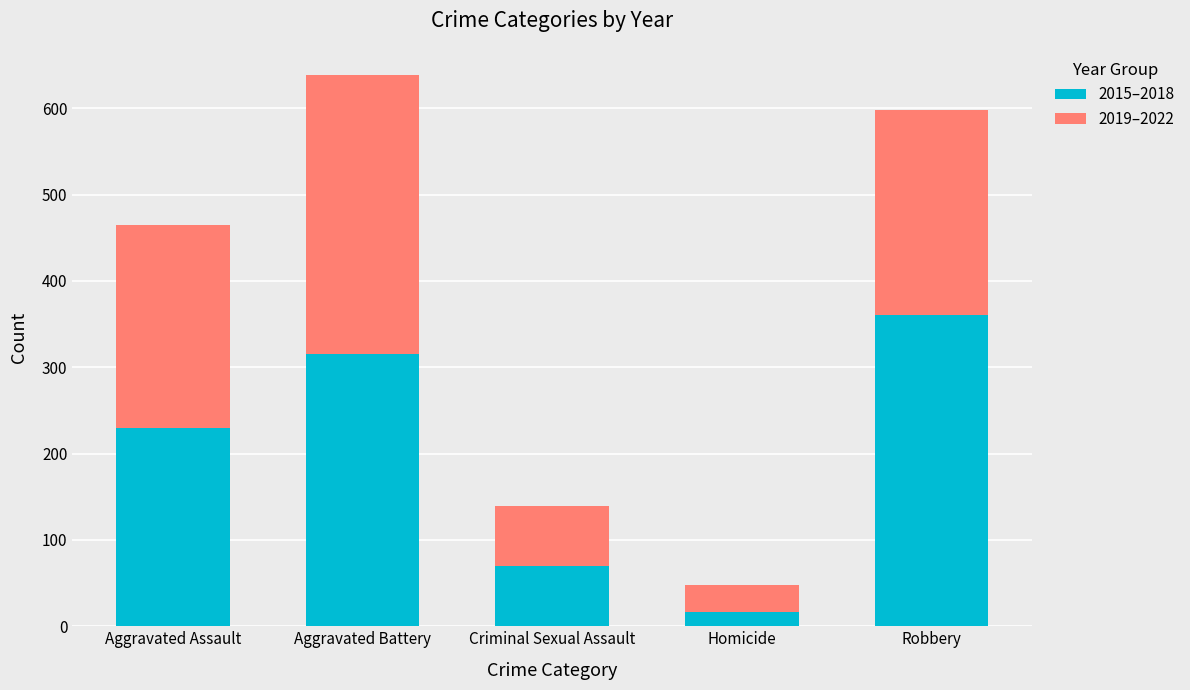

At which category is the sum across all series the highest?

Aggravated Battery